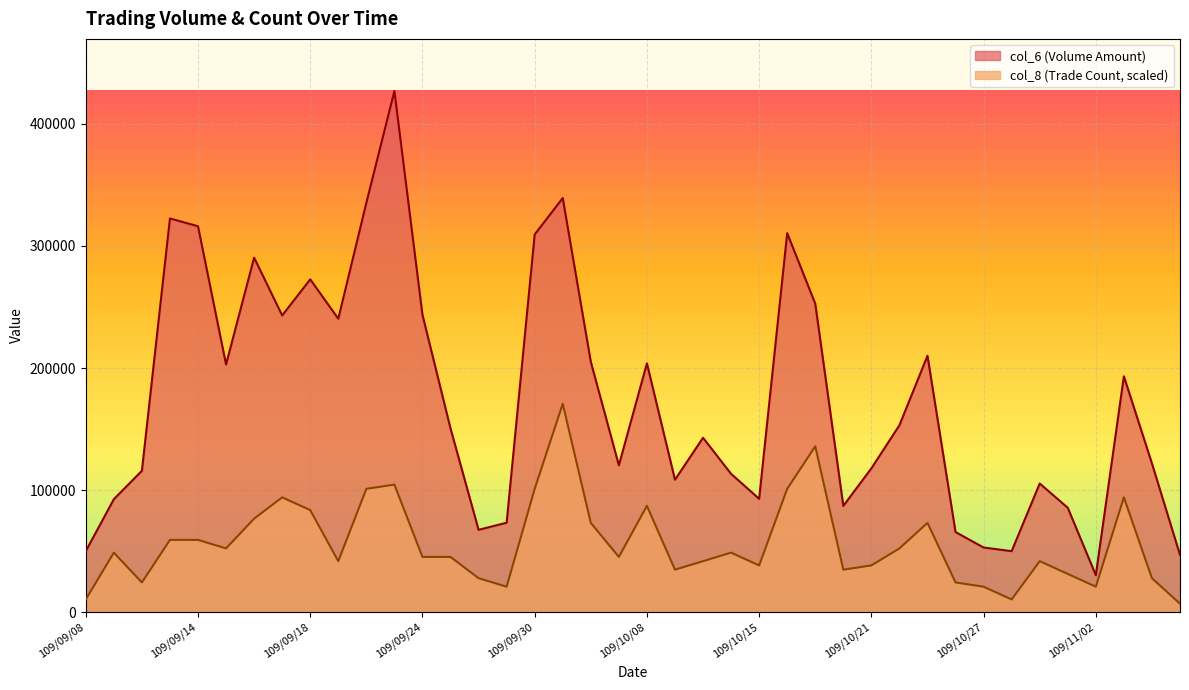

True or false: col_6 and col_8 intersect in this chart.

False